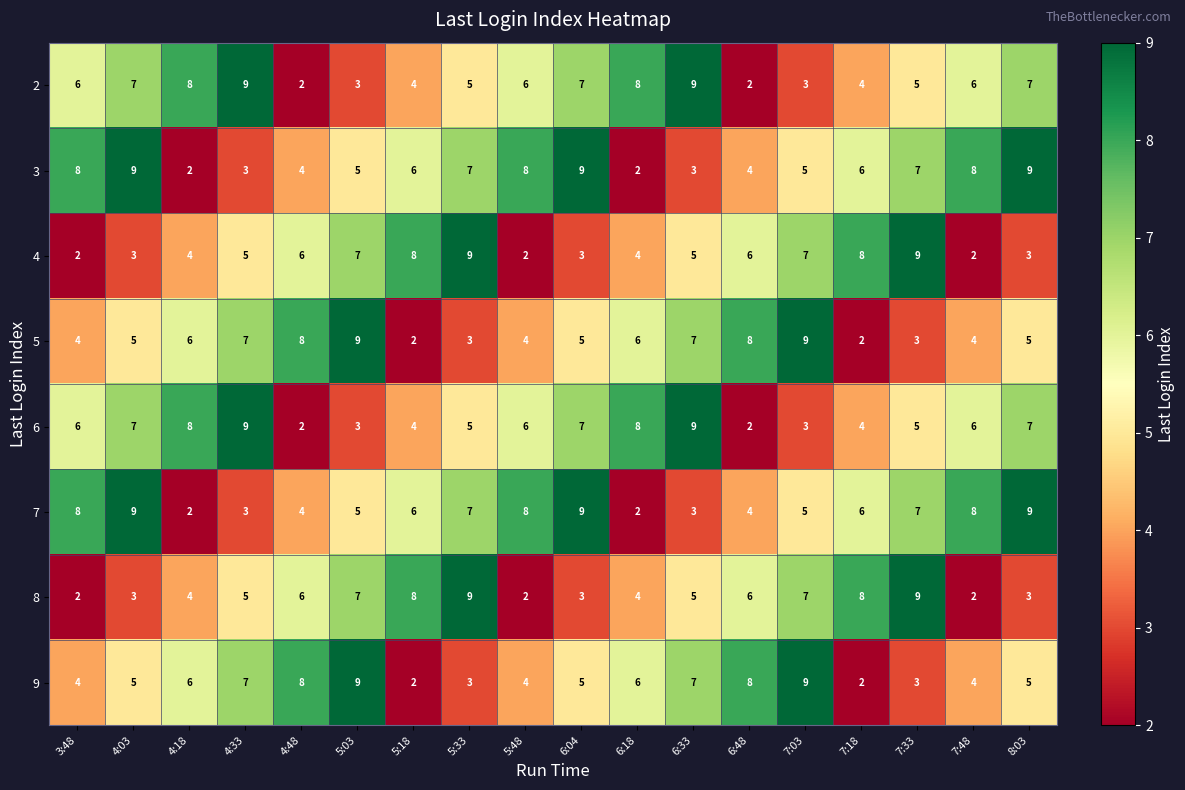

What is the difference between the highest and lowest values at 4:48?

6